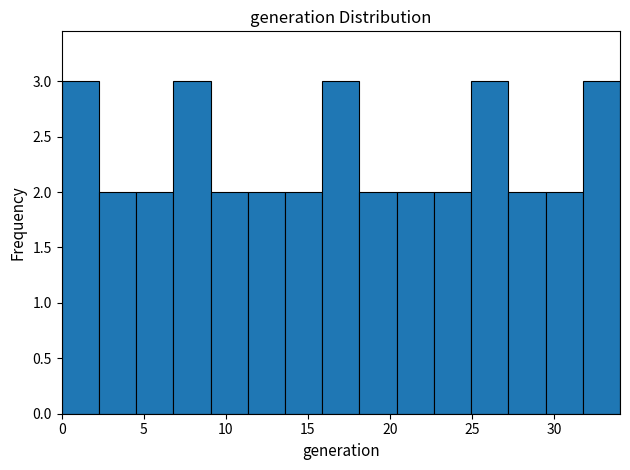

Reading left to right, transcribe this chart: for each bar, give the range it covers on the x-axis and its height. Neither the bar edges nor the heights are printed on the chart, so give them approximately, as read against the axes.

0.0 to 2.5: 3
2.5 to 4.5: 2
4.5 to 7.0: 2
7.0 to 9.0: 3
9.0 to 11.5: 2
11.5 to 13.5: 2
13.5 to 16.0: 2
16.0 to 18.0: 3
18.0 to 20.5: 2
20.5 to 22.5: 2
22.5 to 25.0: 2
25.0 to 27.0: 3
27.0 to 29.5: 2
29.5 to 31.5: 2
31.5 to 34.0: 3